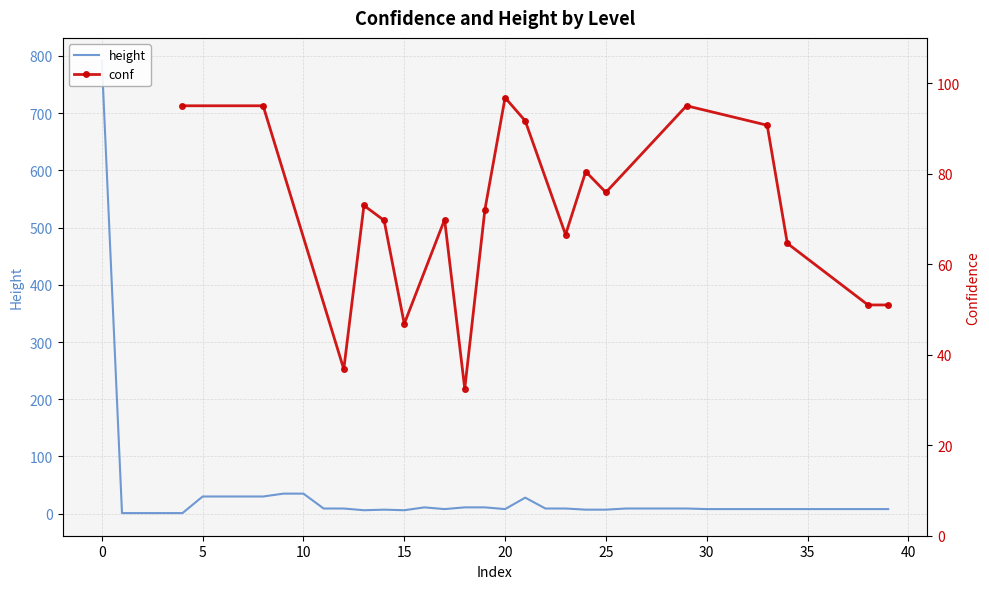

True or false: the data has more than 2 interior local peaks.

True